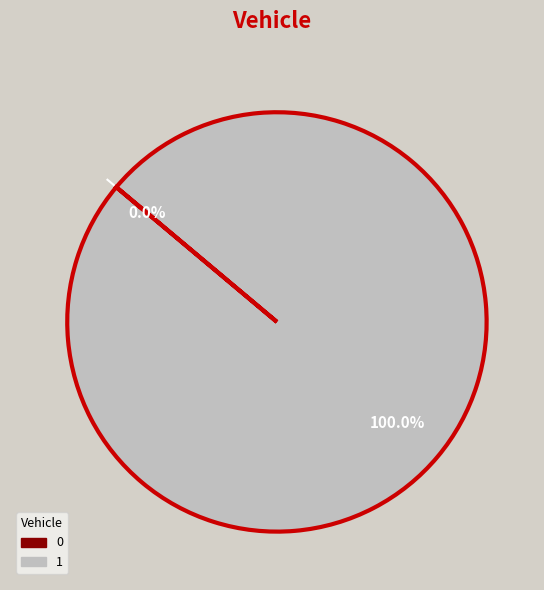

Which slice represents more than half of the pie?

1